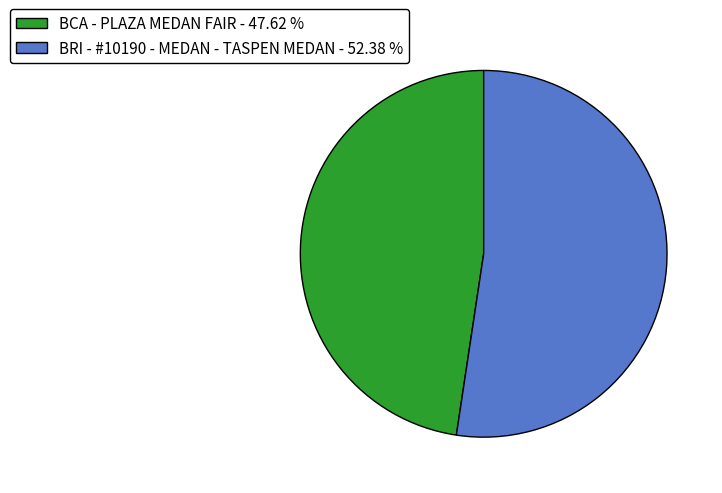

Is it true that BRI - #10190 - MEDAN - TASPEN MEDAN is 52% of the pie?

True